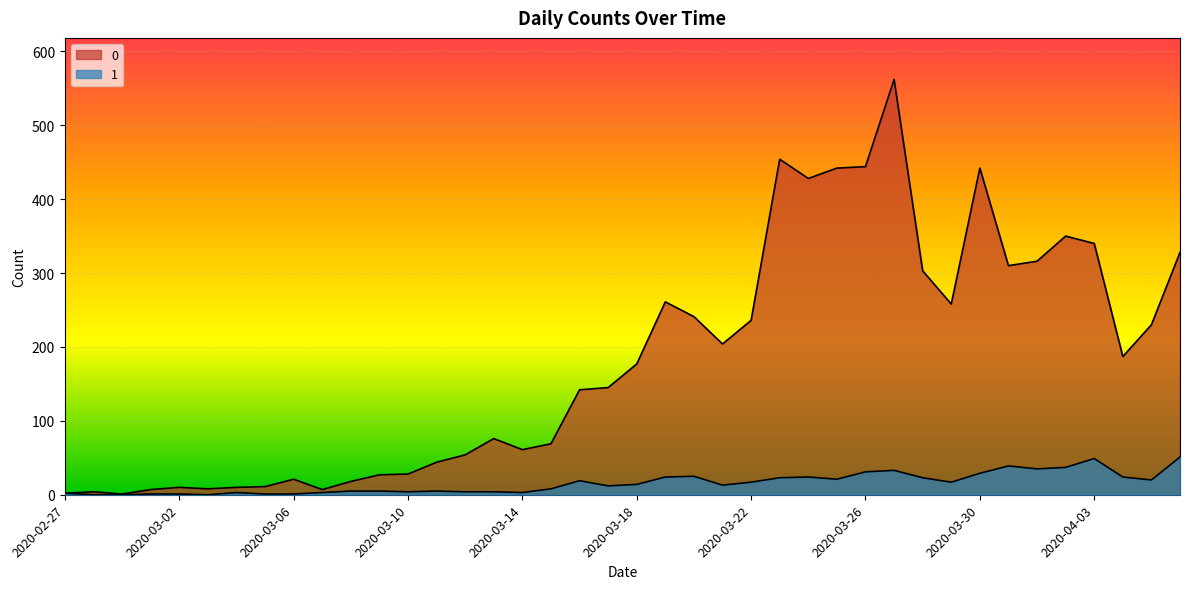

At which category does 1 reach its first local valley?

2020-03-03